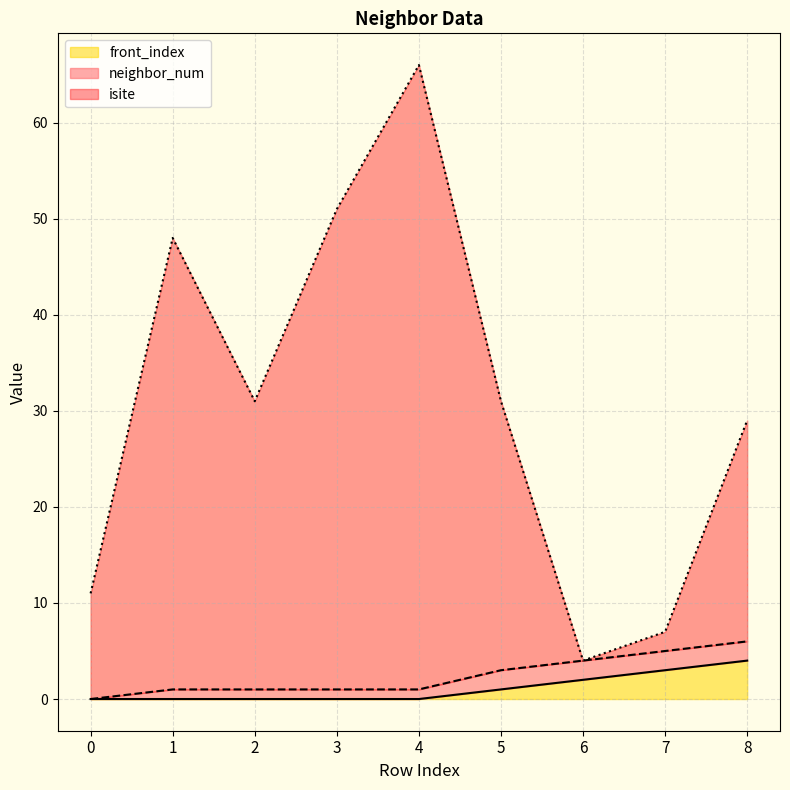

What is the total value across all series at 1?

48